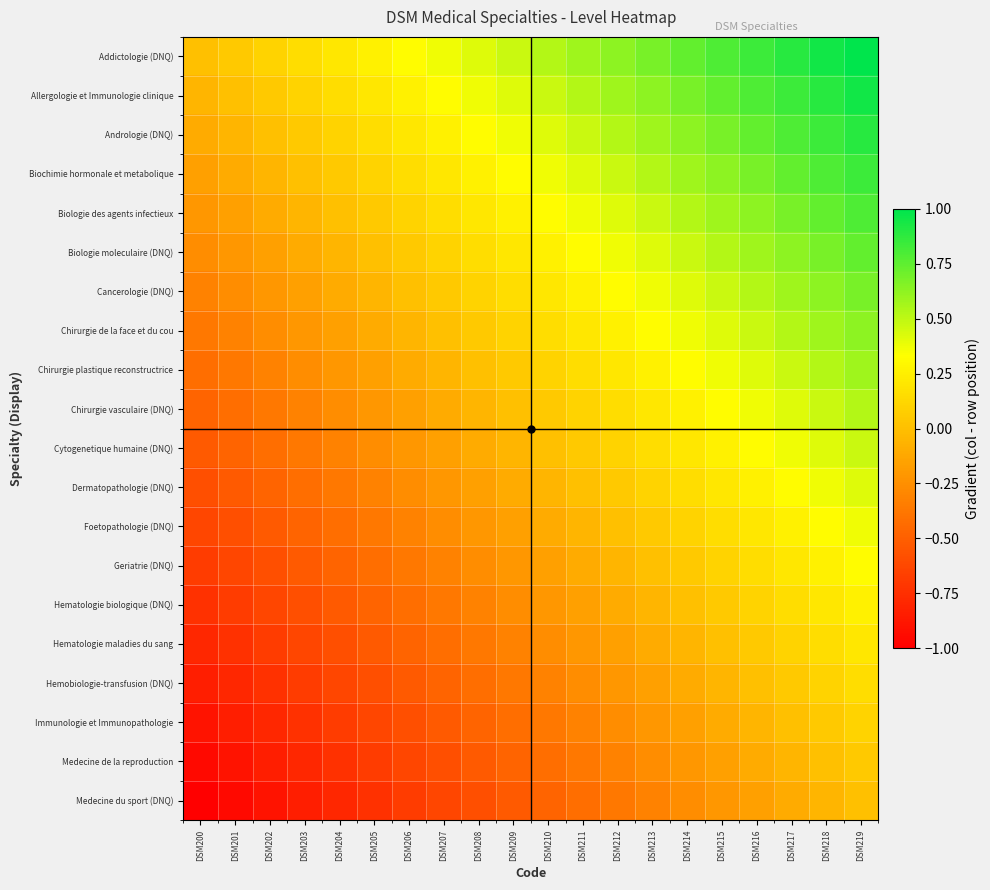

Reading left to right, transcribe all the data shown in this chart.

Addictologie (DNQ): DSM200=0.0	DSM201=0.1	DSM202=0.1	DSM203=0.2	DSM204=0.2	DSM205=0.3	DSM206=0.3	DSM207=0.4	DSM208=0.4	DSM209=0.5	DSM210=0.5	DSM211=0.6	DSM212=0.6	DSM213=0.7	DSM214=0.7	DSM215=0.8	DSM216=0.8	DSM217=0.9	DSM218=0.9	DSM219=1.0
Allergologie et Immunologie clinique: DSM200=-0.1	DSM201=0.0	DSM202=0.1	DSM203=0.1	DSM204=0.2	DSM205=0.2	DSM206=0.3	DSM207=0.3	DSM208=0.4	DSM209=0.4	DSM210=0.5	DSM211=0.5	DSM212=0.6	DSM213=0.6	DSM214=0.7	DSM215=0.7	DSM216=0.8	DSM217=0.8	DSM218=0.9	DSM219=0.9
Andrologie (DNQ): DSM200=-0.1	DSM201=-0.1	DSM202=0.0	DSM203=0.1	DSM204=0.1	DSM205=0.2	DSM206=0.2	DSM207=0.3	DSM208=0.3	DSM209=0.4	DSM210=0.4	DSM211=0.5	DSM212=0.5	DSM213=0.6	DSM214=0.6	DSM215=0.7	DSM216=0.7	DSM217=0.8	DSM218=0.8	DSM219=0.9
Biochimie hormonale et metabolique: DSM200=-0.2	DSM201=-0.1	DSM202=-0.1	DSM203=0.0	DSM204=0.1	DSM205=0.1	DSM206=0.2	DSM207=0.2	DSM208=0.3	DSM209=0.3	DSM210=0.4	DSM211=0.4	DSM212=0.5	DSM213=0.5	DSM214=0.6	DSM215=0.6	DSM216=0.7	DSM217=0.7	DSM218=0.8	DSM219=0.8
Biologie des agents infectieux: DSM200=-0.2	DSM201=-0.2	DSM202=-0.1	DSM203=-0.1	DSM204=0.0	DSM205=0.1	DSM206=0.1	DSM207=0.2	DSM208=0.2	DSM209=0.3	DSM210=0.3	DSM211=0.4	DSM212=0.4	DSM213=0.5	DSM214=0.5	DSM215=0.6	DSM216=0.6	DSM217=0.7	DSM218=0.7	DSM219=0.8
Biologie moleculaire (DNQ): DSM200=-0.3	DSM201=-0.2	DSM202=-0.2	DSM203=-0.1	DSM204=-0.1	DSM205=0.0	DSM206=0.1	DSM207=0.1	DSM208=0.2	DSM209=0.2	DSM210=0.3	DSM211=0.3	DSM212=0.4	DSM213=0.4	DSM214=0.5	DSM215=0.5	DSM216=0.6	DSM217=0.6	DSM218=0.7	DSM219=0.7
Cancerologie (DNQ): DSM200=-0.3	DSM201=-0.3	DSM202=-0.2	DSM203=-0.2	DSM204=-0.1	DSM205=-0.1	DSM206=0.0	DSM207=0.1	DSM208=0.1	DSM209=0.2	DSM210=0.2	DSM211=0.3	DSM212=0.3	DSM213=0.4	DSM214=0.4	DSM215=0.5	DSM216=0.5	DSM217=0.6	DSM218=0.6	DSM219=0.7
Chirurgie de la face et du cou: DSM200=-0.4	DSM201=-0.3	DSM202=-0.3	DSM203=-0.2	DSM204=-0.2	DSM205=-0.1	DSM206=-0.1	DSM207=0.0	DSM208=0.1	DSM209=0.1	DSM210=0.2	DSM211=0.2	DSM212=0.3	DSM213=0.3	DSM214=0.4	DSM215=0.4	DSM216=0.5	DSM217=0.5	DSM218=0.6	DSM219=0.6
Chirurgie plastique reconstructrice: DSM200=-0.4	DSM201=-0.4	DSM202=-0.3	DSM203=-0.3	DSM204=-0.2	DSM205=-0.2	DSM206=-0.1	DSM207=-0.1	DSM208=0.0	DSM209=0.1	DSM210=0.1	DSM211=0.2	DSM212=0.2	DSM213=0.3	DSM214=0.3	DSM215=0.4	DSM216=0.4	DSM217=0.5	DSM218=0.5	DSM219=0.6
Chirurgie vasculaire (DNQ): DSM200=-0.5	DSM201=-0.4	DSM202=-0.4	DSM203=-0.3	DSM204=-0.3	DSM205=-0.2	DSM206=-0.2	DSM207=-0.1	DSM208=-0.1	DSM209=0.0	DSM210=0.1	DSM211=0.1	DSM212=0.2	DSM213=0.2	DSM214=0.3	DSM215=0.3	DSM216=0.4	DSM217=0.4	DSM218=0.5	DSM219=0.5
Cytogenetique humaine (DNQ): DSM200=-0.5	DSM201=-0.5	DSM202=-0.4	DSM203=-0.4	DSM204=-0.3	DSM205=-0.3	DSM206=-0.2	DSM207=-0.2	DSM208=-0.1	DSM209=-0.1	DSM210=0.0	DSM211=0.1	DSM212=0.1	DSM213=0.2	DSM214=0.2	DSM215=0.3	DSM216=0.3	DSM217=0.4	DSM218=0.4	DSM219=0.5
Dermatopathologie (DNQ): DSM200=-0.6	DSM201=-0.5	DSM202=-0.5	DSM203=-0.4	DSM204=-0.4	DSM205=-0.3	DSM206=-0.3	DSM207=-0.2	DSM208=-0.2	DSM209=-0.1	DSM210=-0.1	DSM211=0.0	DSM212=0.1	DSM213=0.1	DSM214=0.2	DSM215=0.2	DSM216=0.3	DSM217=0.3	DSM218=0.4	DSM219=0.4
Foetopathologie (DNQ): DSM200=-0.6	DSM201=-0.6	DSM202=-0.5	DSM203=-0.5	DSM204=-0.4	DSM205=-0.4	DSM206=-0.3	DSM207=-0.3	DSM208=-0.2	DSM209=-0.2	DSM210=-0.1	DSM211=-0.1	DSM212=0.0	DSM213=0.1	DSM214=0.1	DSM215=0.2	DSM216=0.2	DSM217=0.3	DSM218=0.3	DSM219=0.4
Geriatrie (DNQ): DSM200=-0.7	DSM201=-0.6	DSM202=-0.6	DSM203=-0.5	DSM204=-0.5	DSM205=-0.4	DSM206=-0.4	DSM207=-0.3	DSM208=-0.3	DSM209=-0.2	DSM210=-0.2	DSM211=-0.1	DSM212=-0.1	DSM213=0.0	DSM214=0.1	DSM215=0.1	DSM216=0.2	DSM217=0.2	DSM218=0.3	DSM219=0.3
Hematologie biologique (DNQ): DSM200=-0.7	DSM201=-0.7	DSM202=-0.6	DSM203=-0.6	DSM204=-0.5	DSM205=-0.5	DSM206=-0.4	DSM207=-0.4	DSM208=-0.3	DSM209=-0.3	DSM210=-0.2	DSM211=-0.2	DSM212=-0.1	DSM213=-0.1	DSM214=0.0	DSM215=0.1	DSM216=0.1	DSM217=0.2	DSM218=0.2	DSM219=0.3
Hematologie maladies du sang: DSM200=-0.8	DSM201=-0.7	DSM202=-0.7	DSM203=-0.6	DSM204=-0.6	DSM205=-0.5	DSM206=-0.5	DSM207=-0.4	DSM208=-0.4	DSM209=-0.3	DSM210=-0.3	DSM211=-0.2	DSM212=-0.2	DSM213=-0.1	DSM214=-0.1	DSM215=0.0	DSM216=0.1	DSM217=0.1	DSM218=0.2	DSM219=0.2
Hemobiologie-transfusion (DNQ): DSM200=-0.8	DSM201=-0.8	DSM202=-0.7	DSM203=-0.7	DSM204=-0.6	DSM205=-0.6	DSM206=-0.5	DSM207=-0.5	DSM208=-0.4	DSM209=-0.4	DSM210=-0.3	DSM211=-0.3	DSM212=-0.2	DSM213=-0.2	DSM214=-0.1	DSM215=-0.1	DSM216=0.0	DSM217=0.1	DSM218=0.1	DSM219=0.2
Immunologie et Immunopathologie: DSM200=-0.9	DSM201=-0.8	DSM202=-0.8	DSM203=-0.7	DSM204=-0.7	DSM205=-0.6	DSM206=-0.6	DSM207=-0.5	DSM208=-0.5	DSM209=-0.4	DSM210=-0.4	DSM211=-0.3	DSM212=-0.3	DSM213=-0.2	DSM214=-0.2	DSM215=-0.1	DSM216=-0.1	DSM217=0.0	DSM218=0.1	DSM219=0.1
Medecine de la reproduction: DSM200=-0.9	DSM201=-0.9	DSM202=-0.8	DSM203=-0.8	DSM204=-0.7	DSM205=-0.7	DSM206=-0.6	DSM207=-0.6	DSM208=-0.5	DSM209=-0.5	DSM210=-0.4	DSM211=-0.4	DSM212=-0.3	DSM213=-0.3	DSM214=-0.2	DSM215=-0.2	DSM216=-0.1	DSM217=-0.1	DSM218=0.0	DSM219=0.1
Medecine du sport (DNQ): DSM200=-1.0	DSM201=-0.9	DSM202=-0.9	DSM203=-0.8	DSM204=-0.8	DSM205=-0.7	DSM206=-0.7	DSM207=-0.6	DSM208=-0.6	DSM209=-0.5	DSM210=-0.5	DSM211=-0.4	DSM212=-0.4	DSM213=-0.3	DSM214=-0.3	DSM215=-0.2	DSM216=-0.2	DSM217=-0.1	DSM218=-0.1	DSM219=0.0